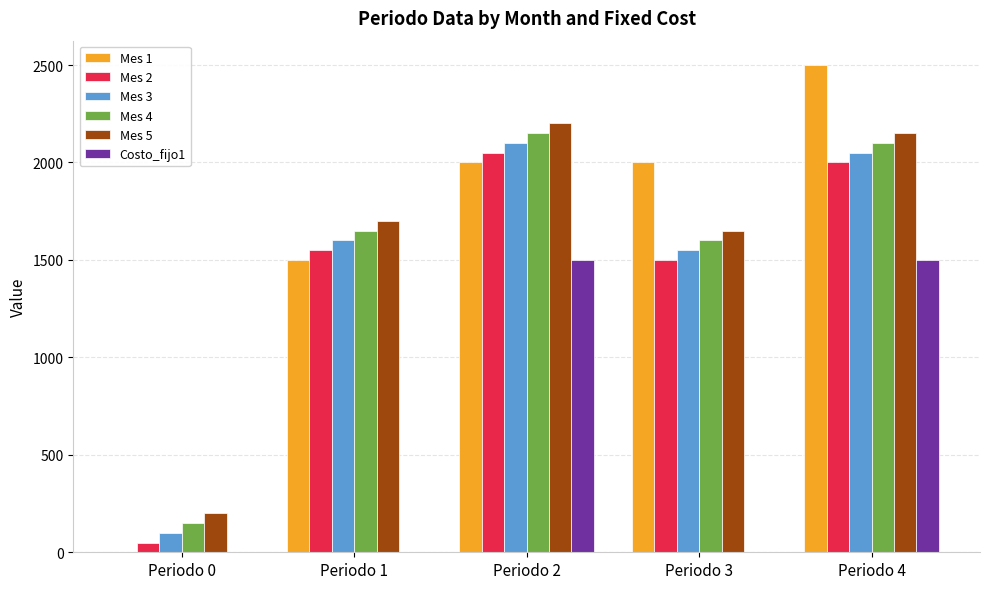

Which label corresponds to the largest value in the chart?

Periodo 4